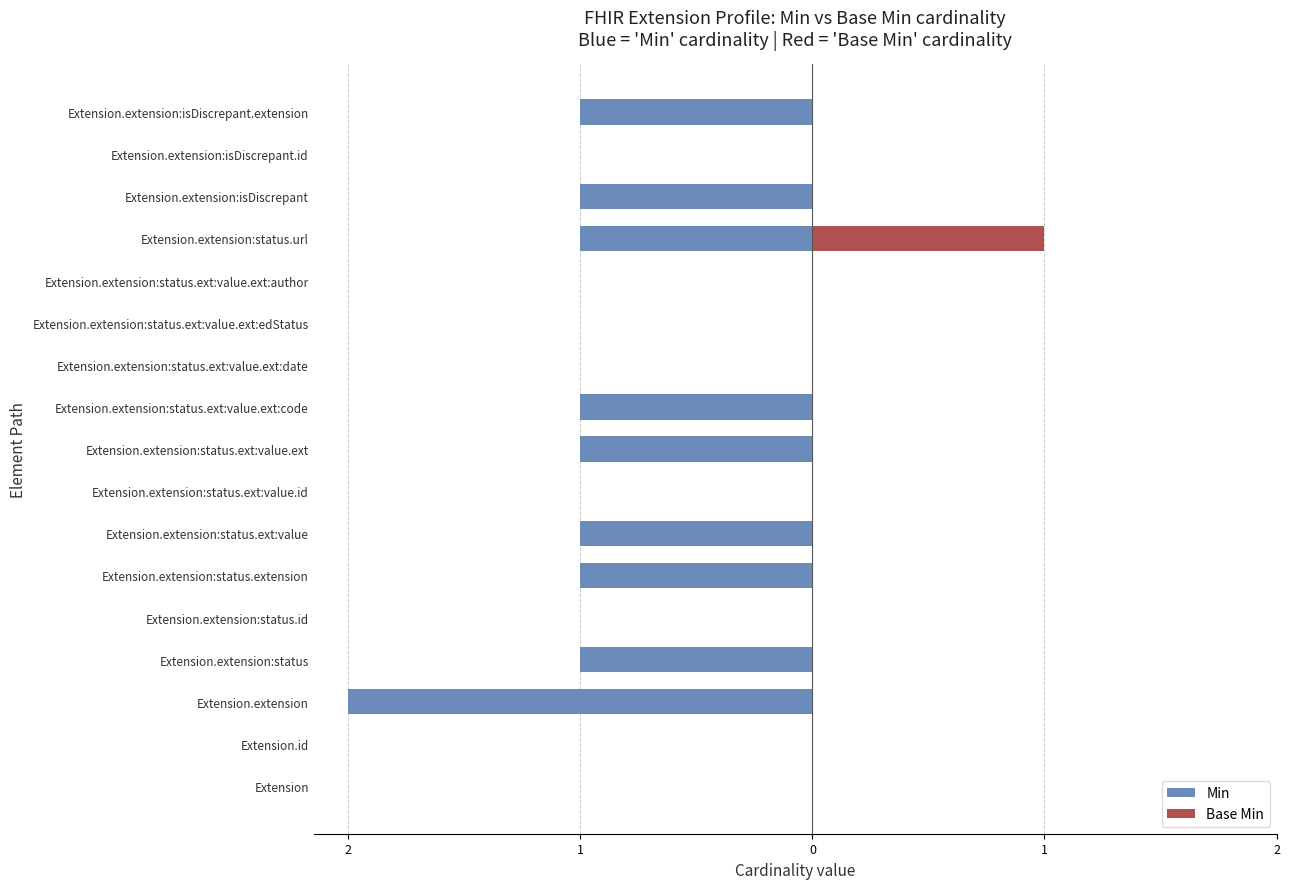

Which has a higher value, Extension.extension:status.ext:value.ext:edStatus or Extension.extension:isDiscrepant.extension?

Extension.extension:status.ext:value.ext:edStatus